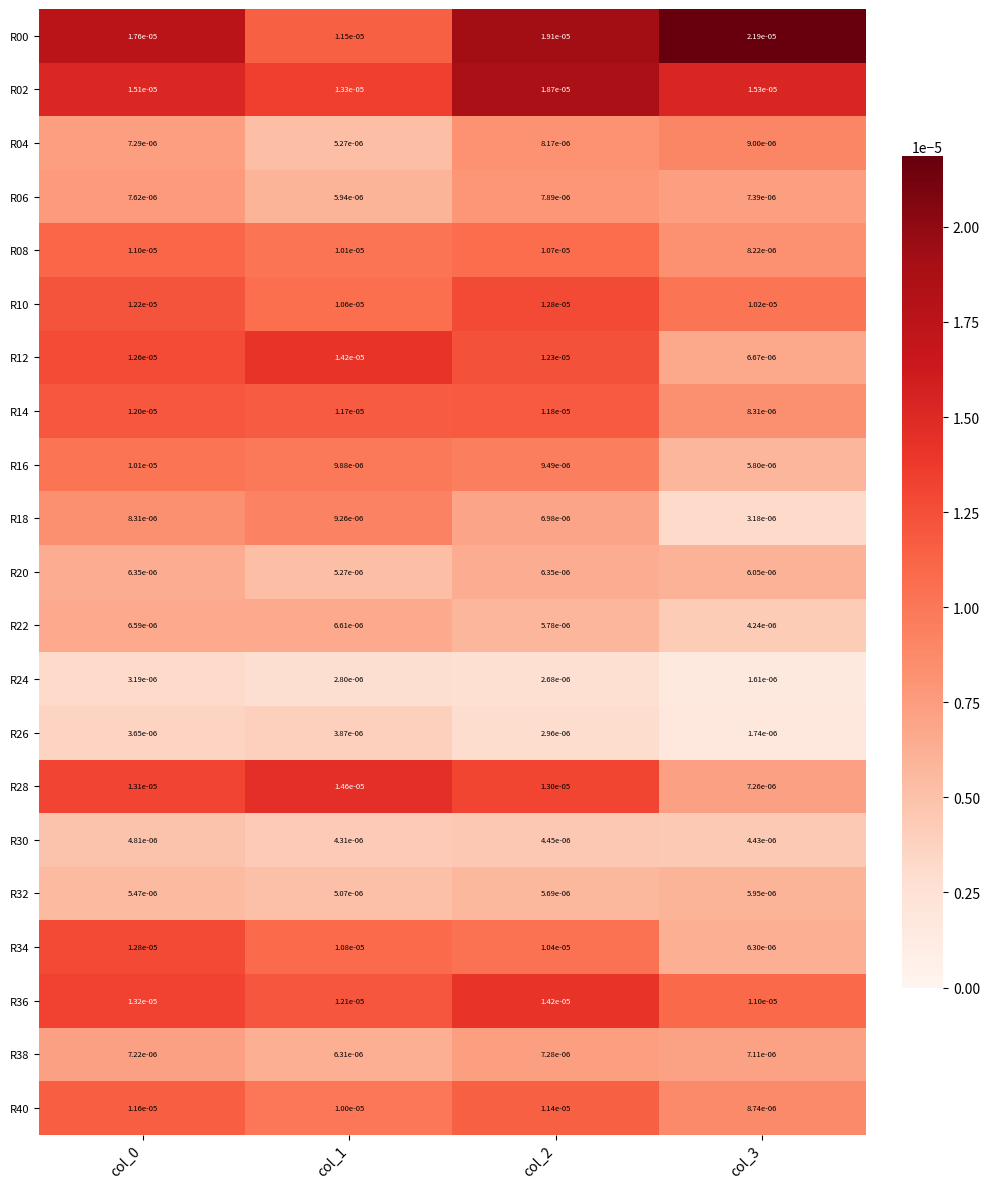

How many distinct data groups are displayed?

21